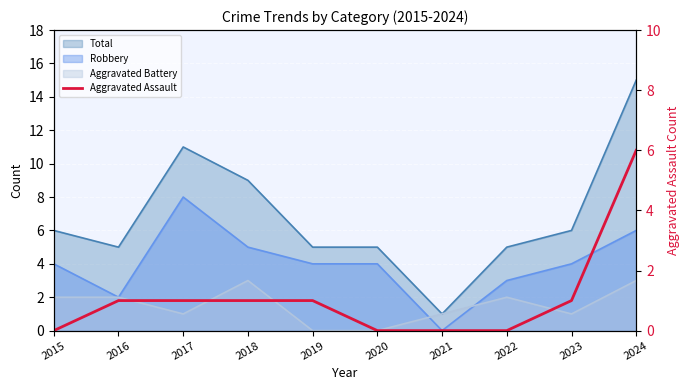

What is the difference between the maximum and minimum values?

6